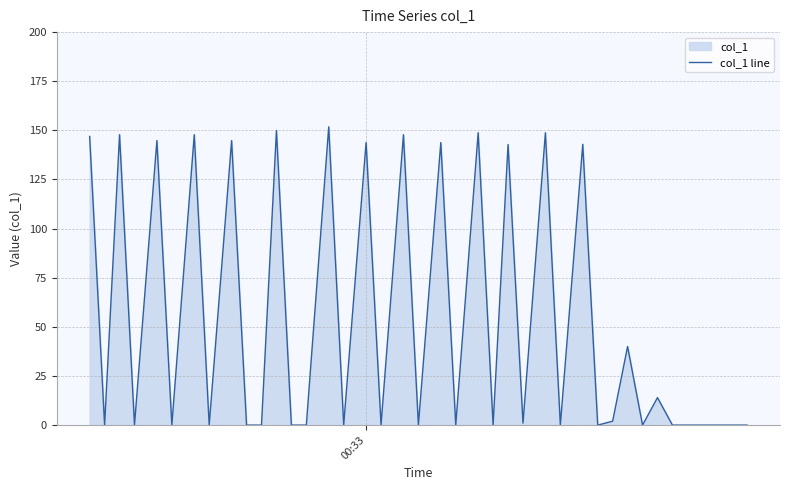

How many positive values are there?

18